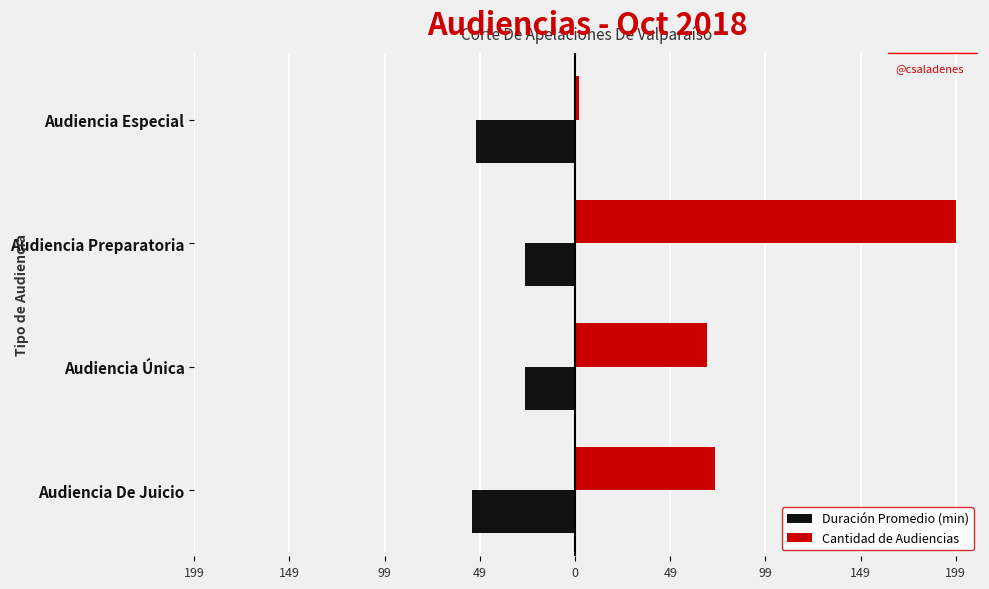

What are all the series names shown in the legend?

Duración Promedio (min), Cantidad de Audiencias